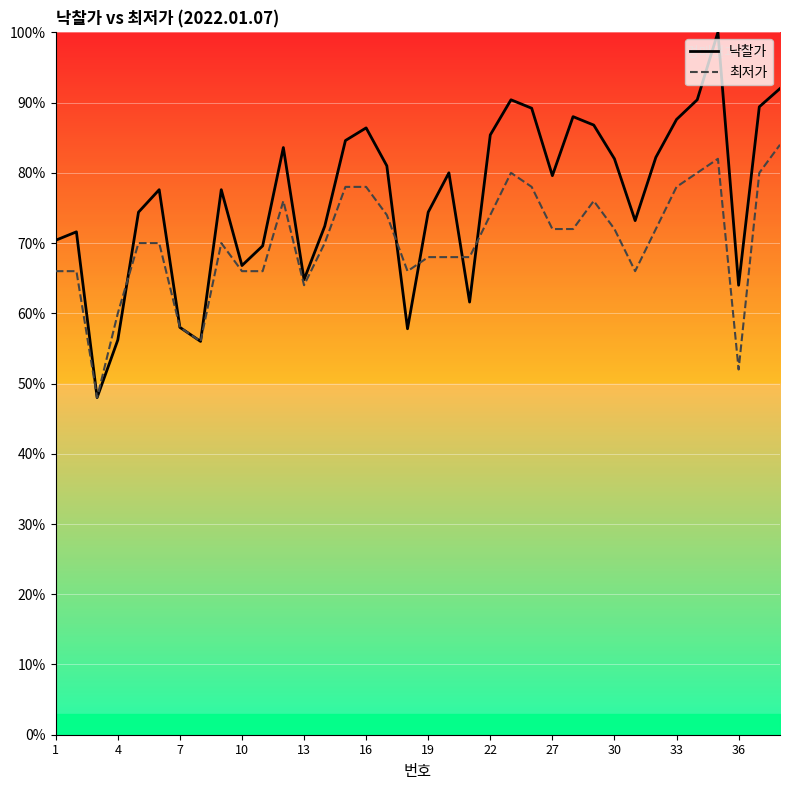

Reading left to right, what are all the values shown in this chart?

낙찰가: 70.4	71.6	48.0	56.2	74.4	77.6	58.0	56.0	77.6	66.8	69.6	83.6	64.8	72.4	84.6	86.4	81.0	57.8	74.4	80.0	61.6	85.4	90.4	89.2	79.6	88.0	86.8	82.0	73.2	82.2	87.6	90.4	100.0	64.0	89.4	92.0
최저가: 66.0	66.0	48.0	60.0	70.0	70.0	58.0	56.0	70.0	66.0	66.0	76.0	64.0	70.0	78.0	78.0	74.0	66.0	68.0	68.0	68.0	74.0	80.0	78.0	72.0	72.0	76.0	72.0	66.0	72.0	78.0	80.0	82.0	52.0	80.0	84.0